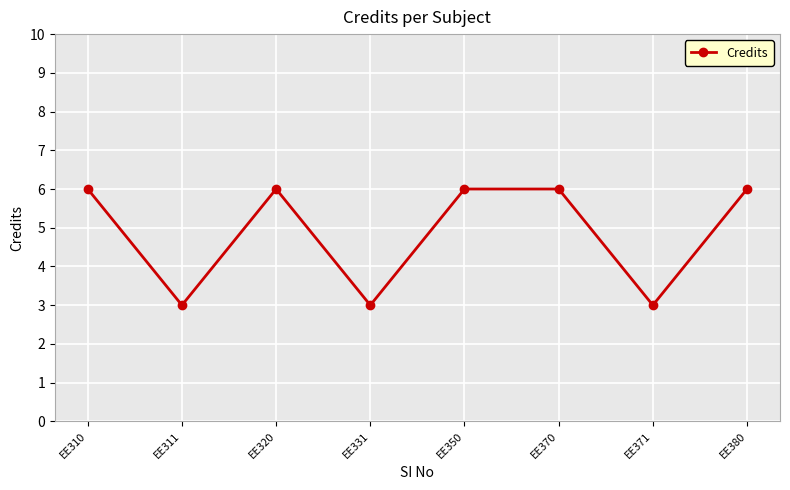

How many values are below 6?

3